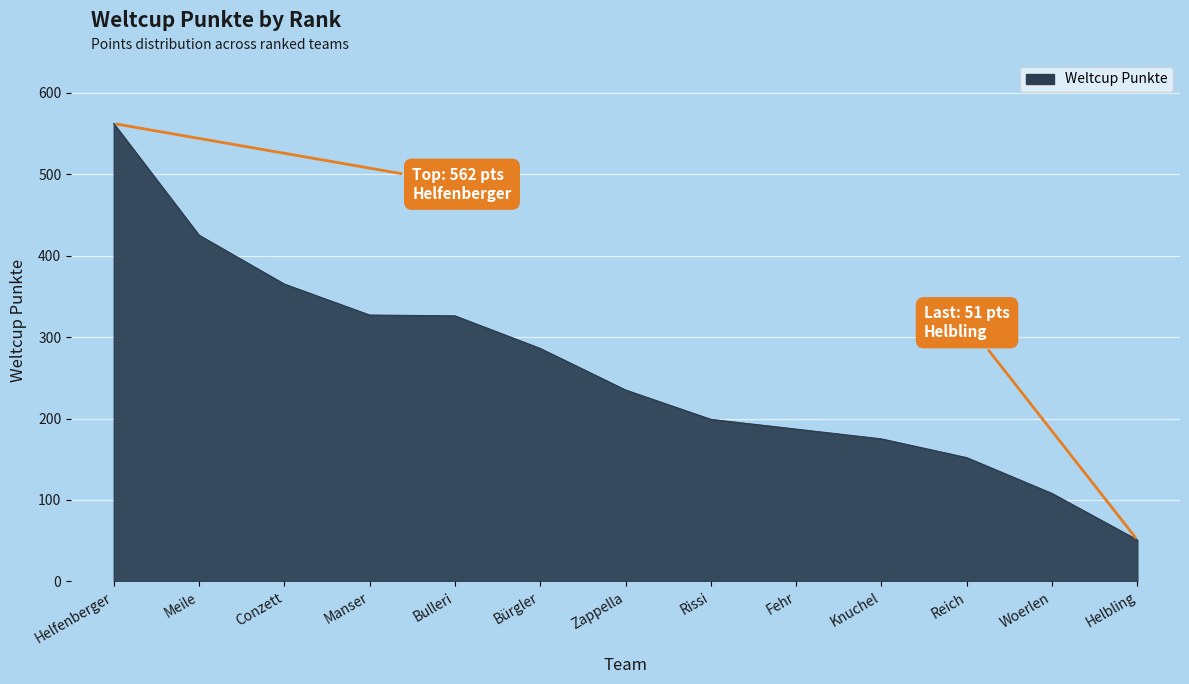

What is the approximate value at Zappella?

235